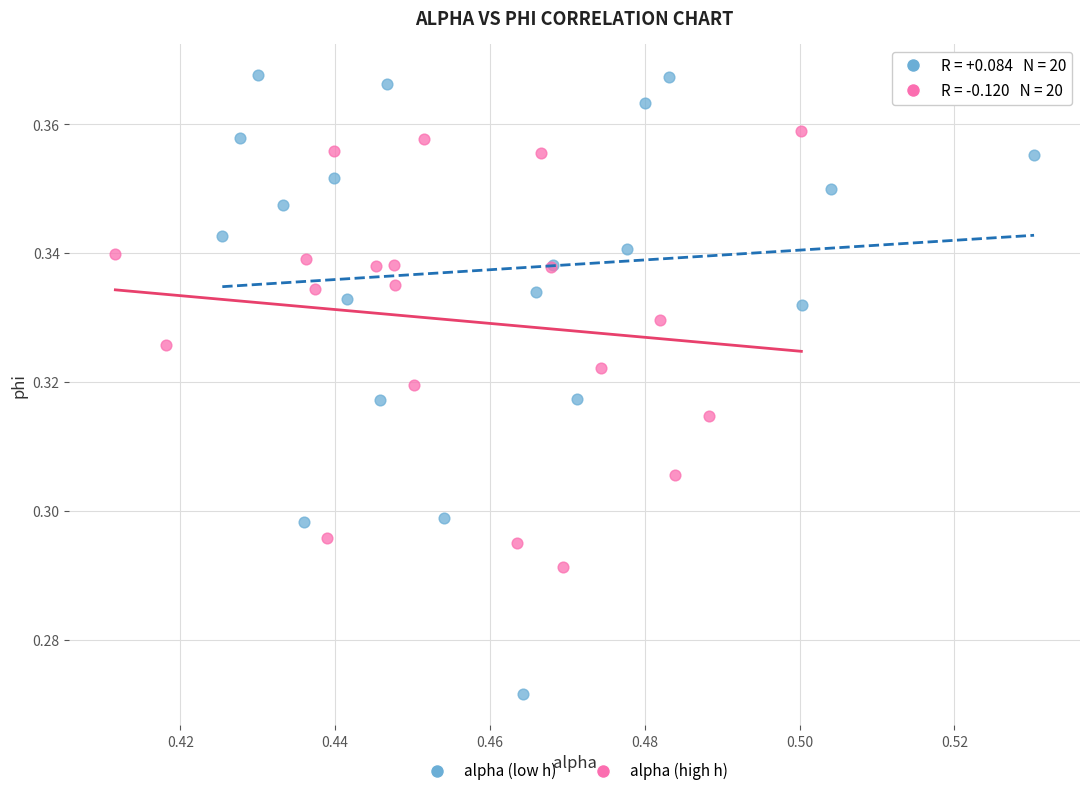

Which series reaches the minimum Y coordinate?

alpha (low h)